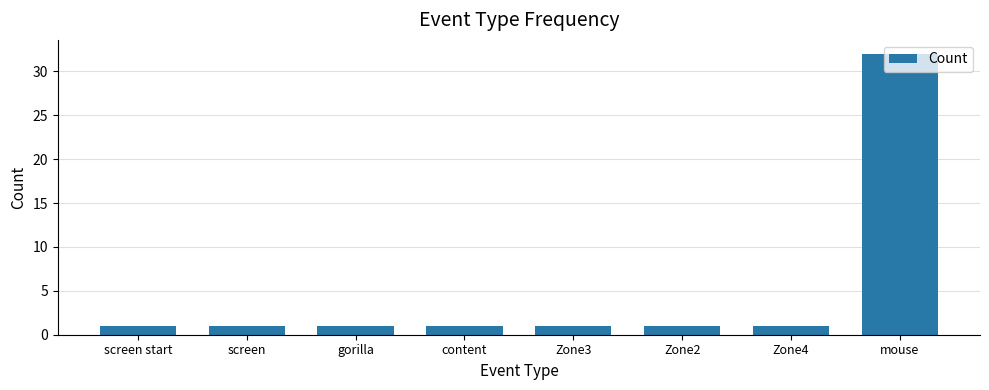

The value at Zone4 is 1. True or false?

True